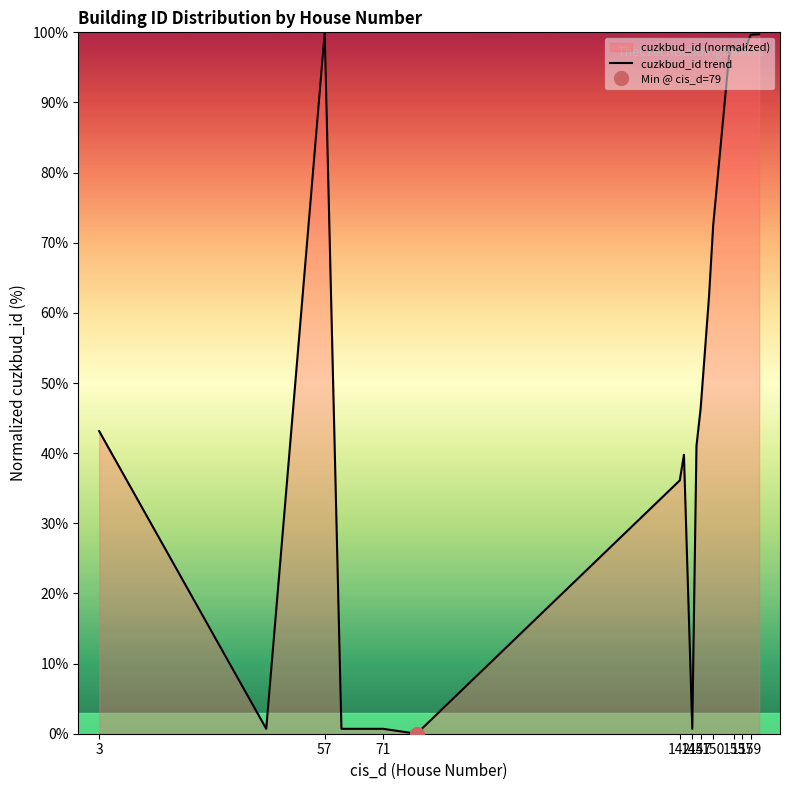

What is the highest value of the cuzkbud_id trend series?

100.0